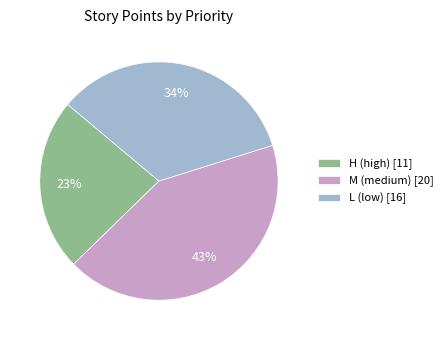

Does any single category account for the majority?

No